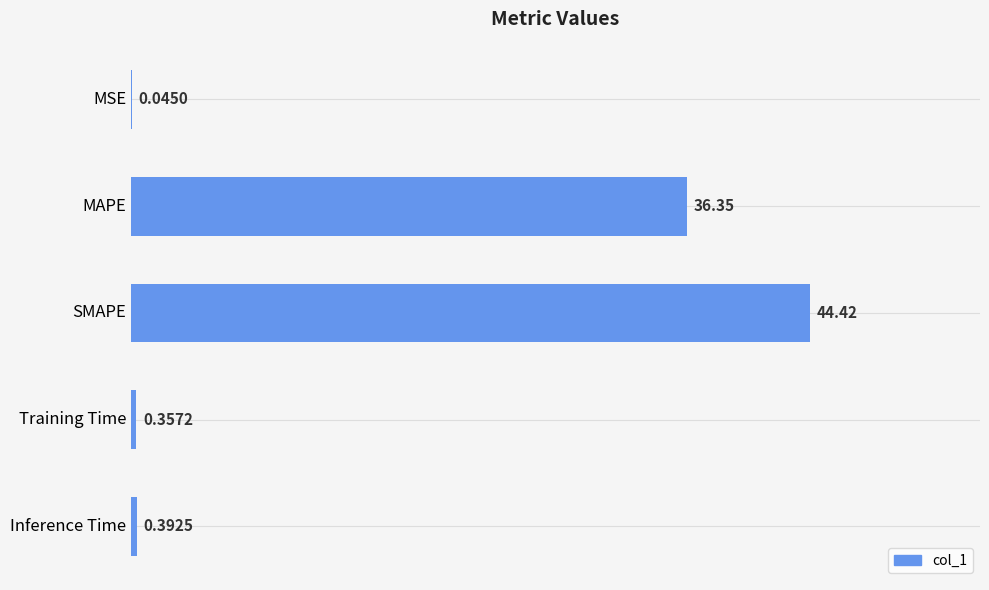

Which category has the highest value across all series?

SMAPE